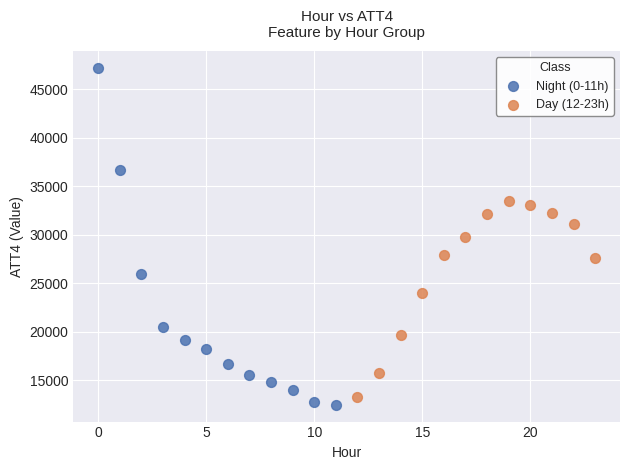

Which series has the largest Y range (max minus min)?

Night (0-11h)